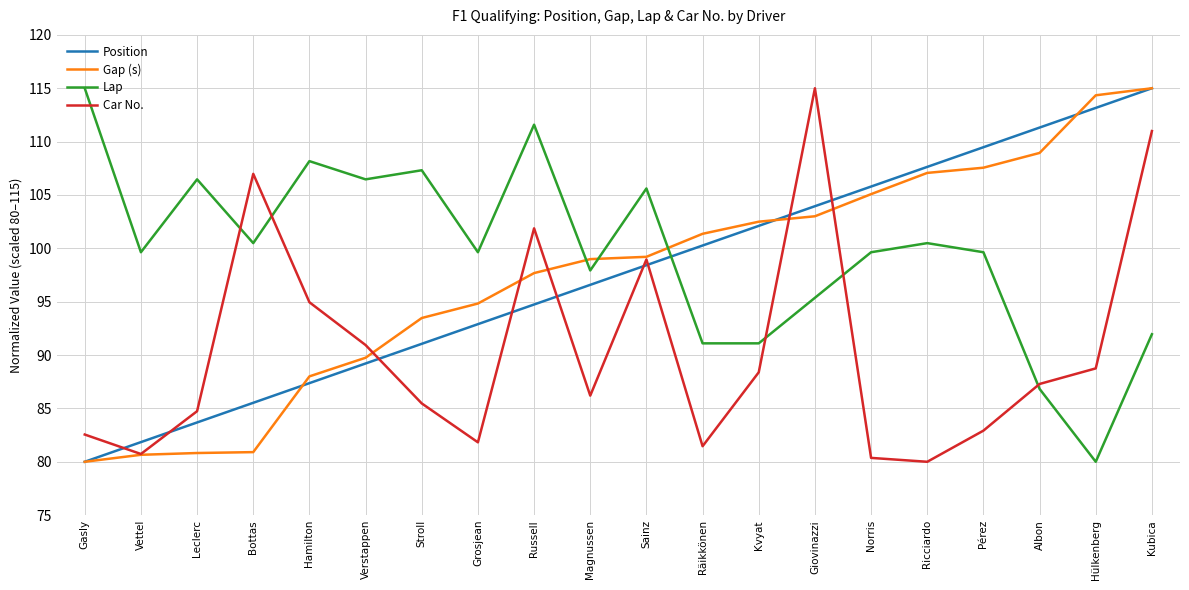

What value does the Gap (s) series have at Albon?

108.9